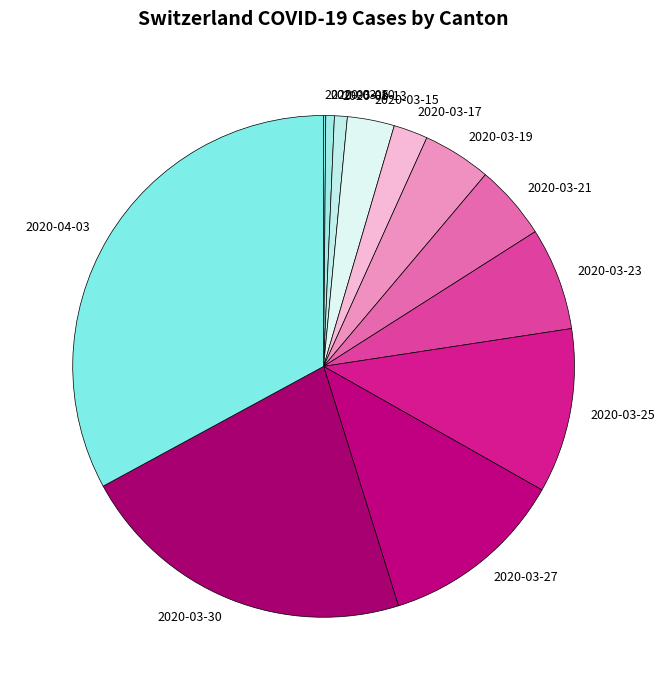

The 2020-03-10 slice represents 11% of the pie. True or false?

False